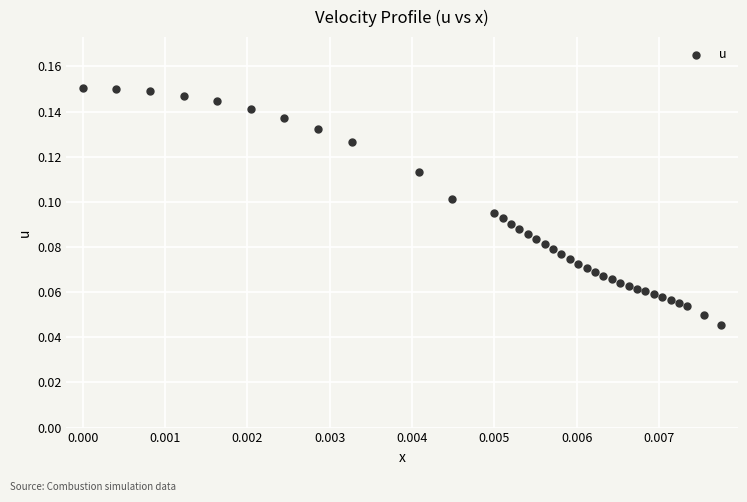

How many points are shown in the scatter plot?

37